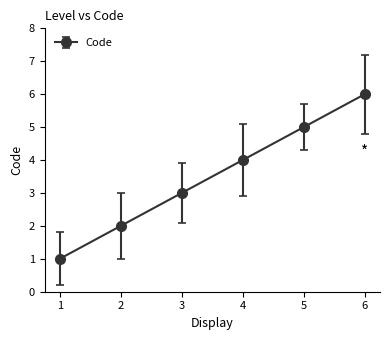

What is the ratio of the value at 5 to the value at 2?

2.5